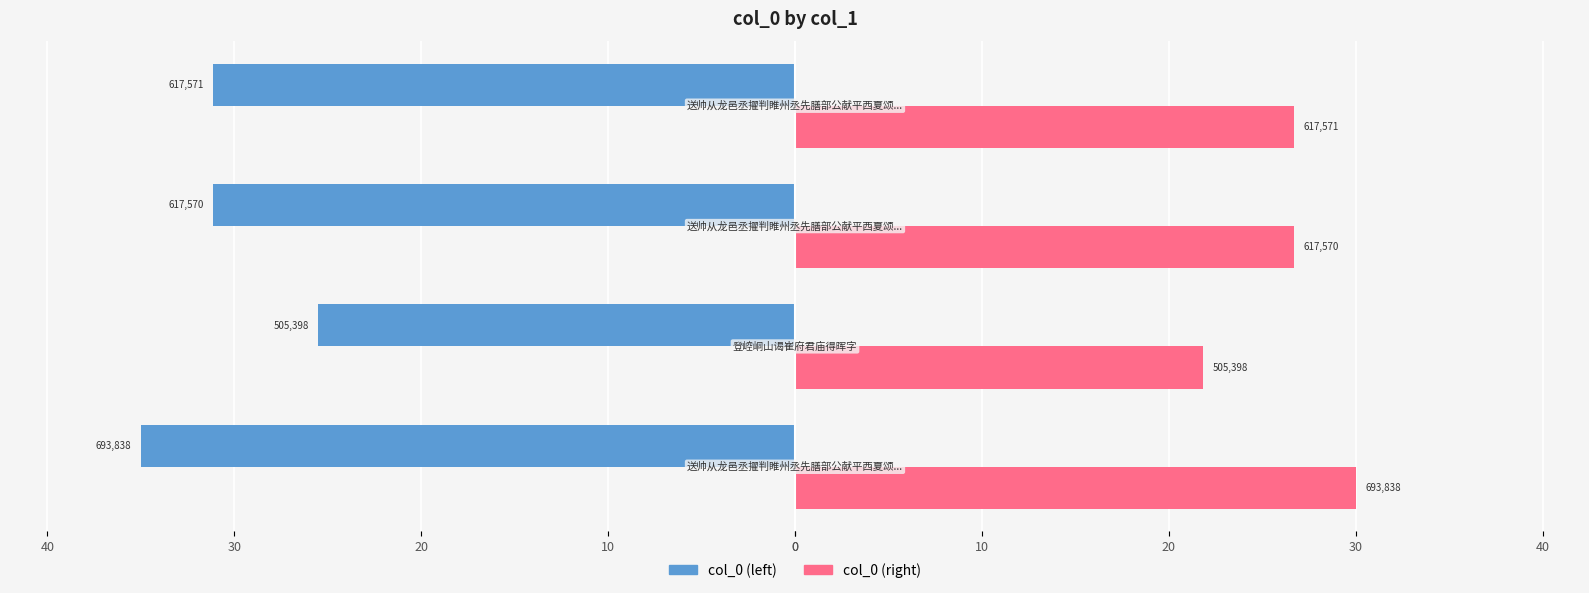

Count the number of data series in this chart.

2